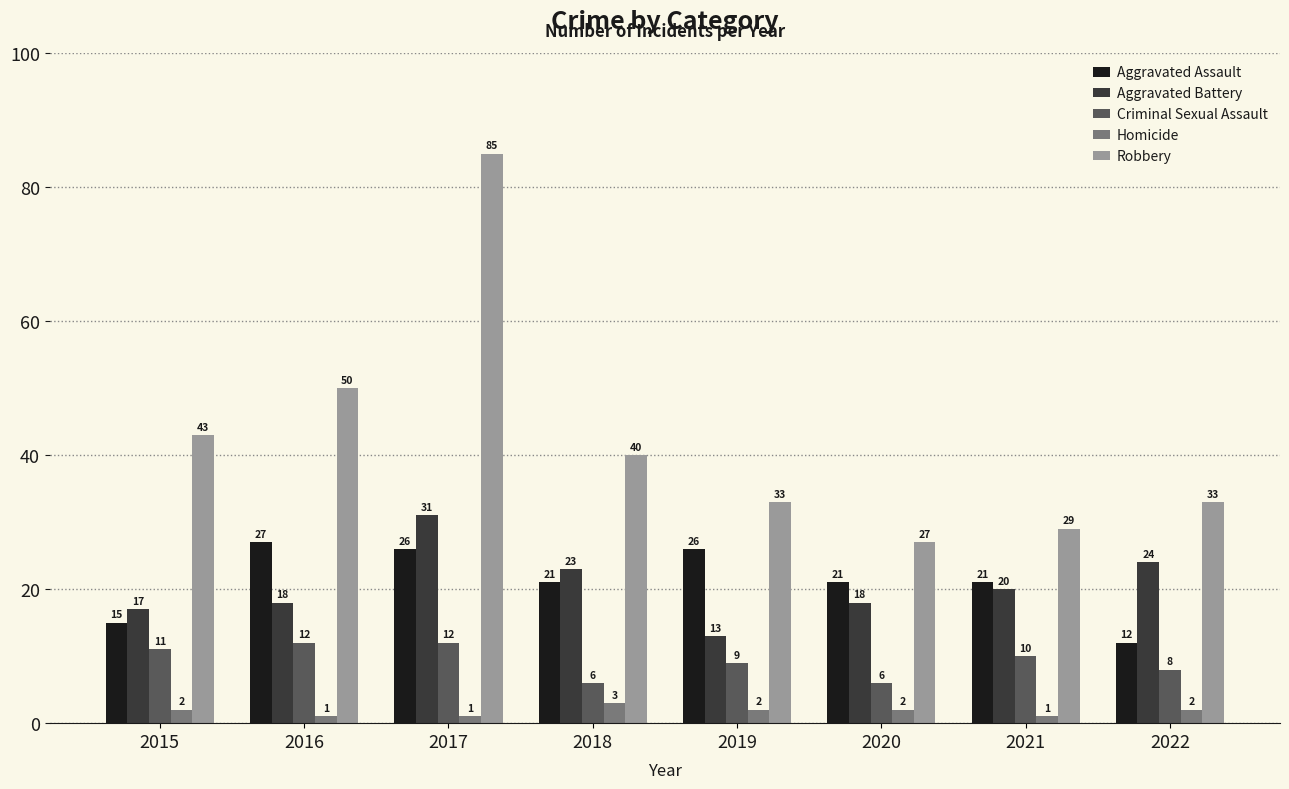

Reading left to right, what are all the values shown in this chart?

Aggravated Assault: 2015=15	2016=27	2017=26	2018=21	2019=26	2020=21	2021=21	2022=12
Aggravated Battery: 2015=17	2016=18	2017=31	2018=23	2019=13	2020=18	2021=20	2022=24
Criminal Sexual Assault: 2015=11	2016=12	2017=12	2018=6	2019=9	2020=6	2021=10	2022=8
Homicide: 2015=2	2016=1	2017=1	2018=3	2019=2	2020=2	2021=1	2022=2
Robbery: 2015=43	2016=50	2017=85	2018=40	2019=33	2020=27	2021=29	2022=33